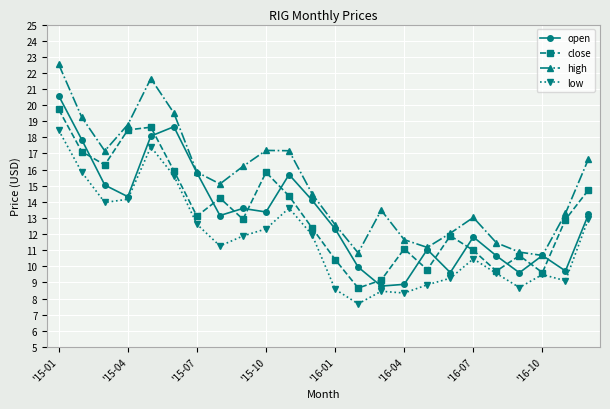

How many data points in close are above 12?

14